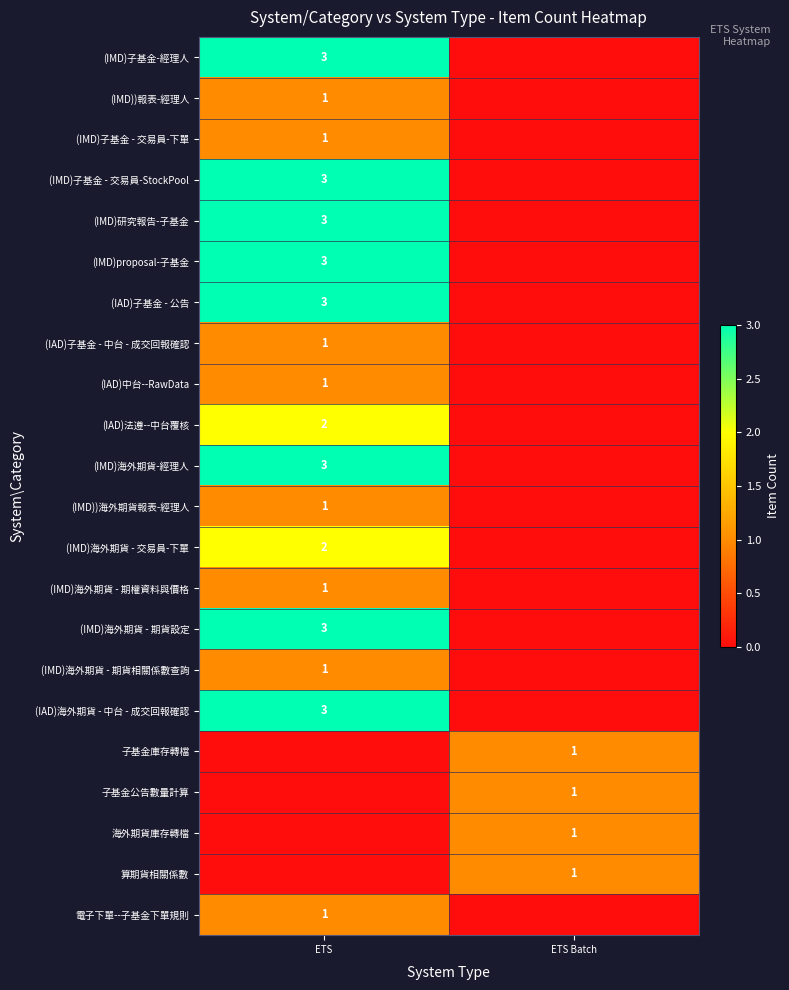

The value of (IAD)子基金 - 公告 at ETS is 3. True or false?

True